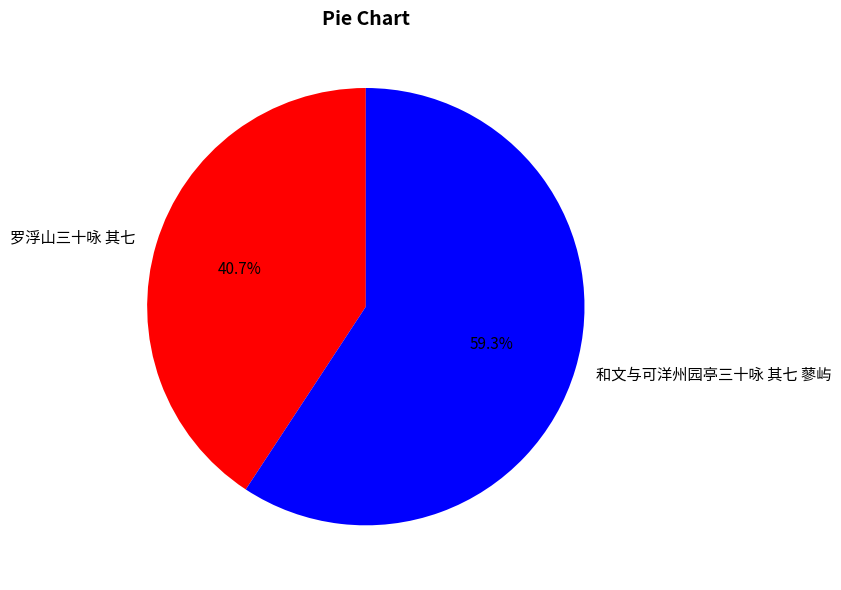

What is the ratio of the value at 和文与可洋州园亭三十咏 其七 蓼屿 to the value at 罗浮山三十咏 其七?

1.5